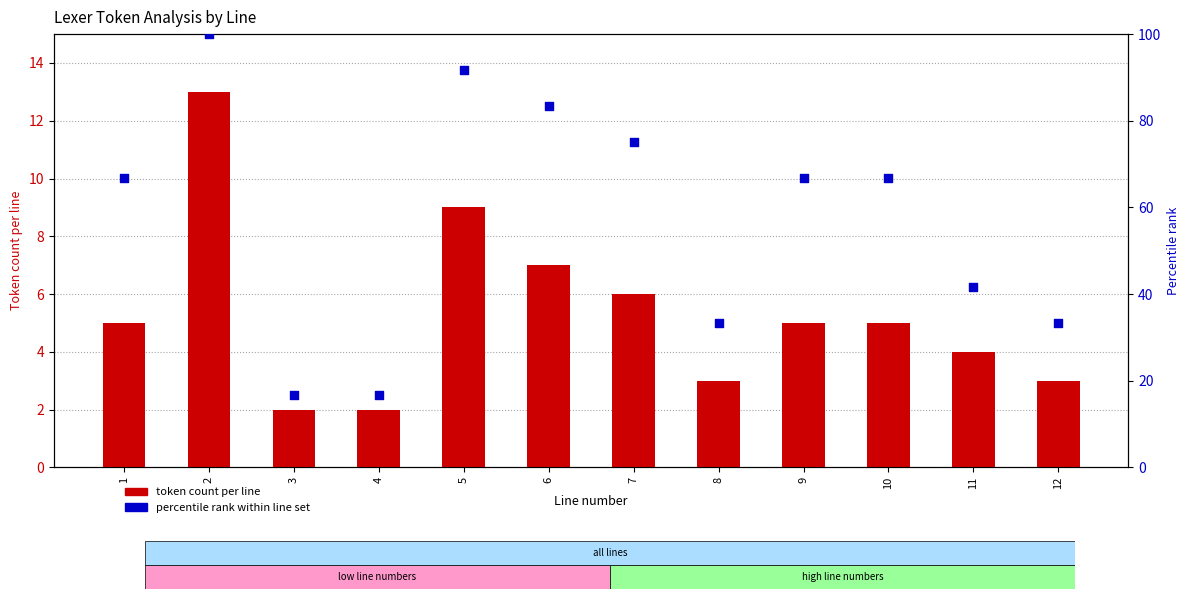

At how many categories does at least one series exceed 31?

10